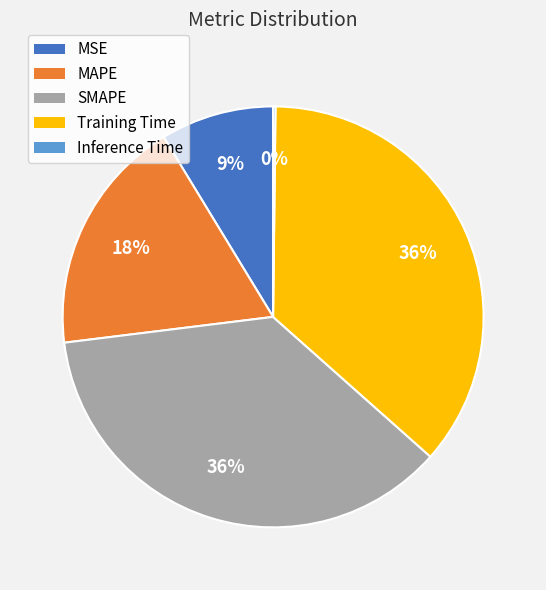

To the nearest percent, what percentage of the pie is Training Time?

36%